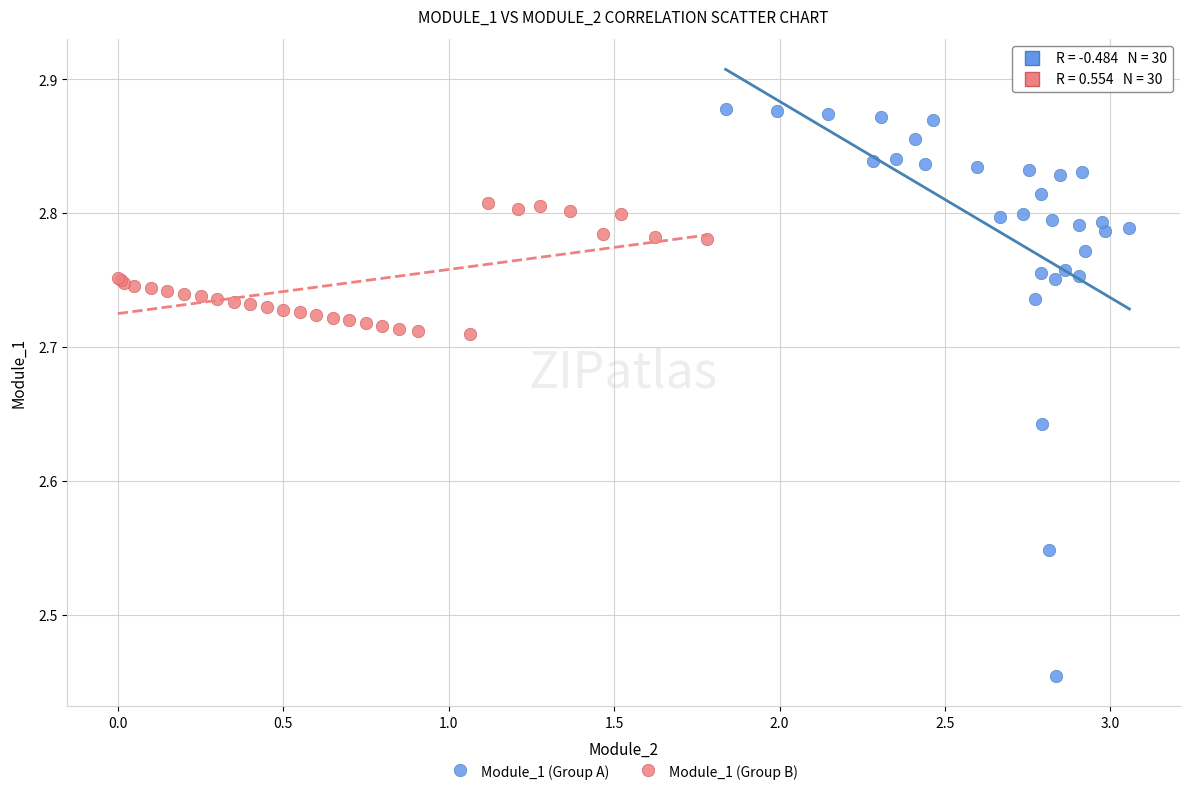

Which series contains the highest Y value?

Module_1 (Group A)